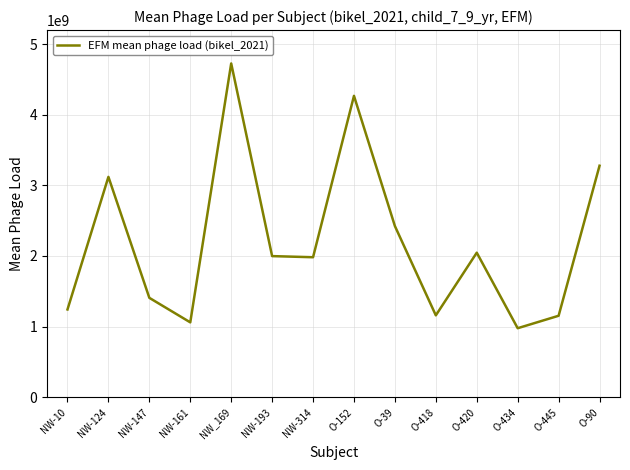

Is it true that the value at NW_169 is 4726706459?

True